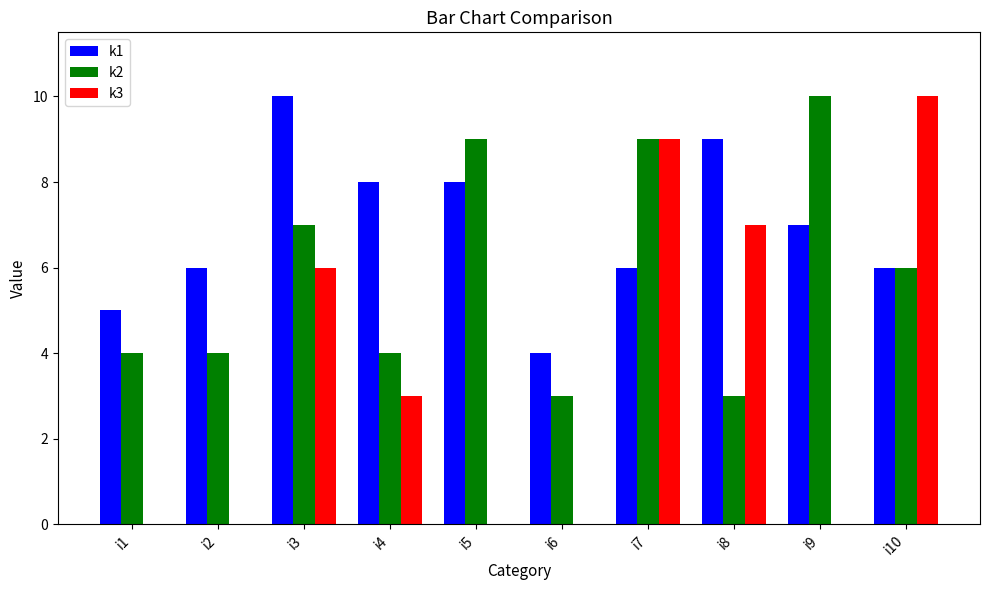

At which category is the sum across all series the highest?

i7